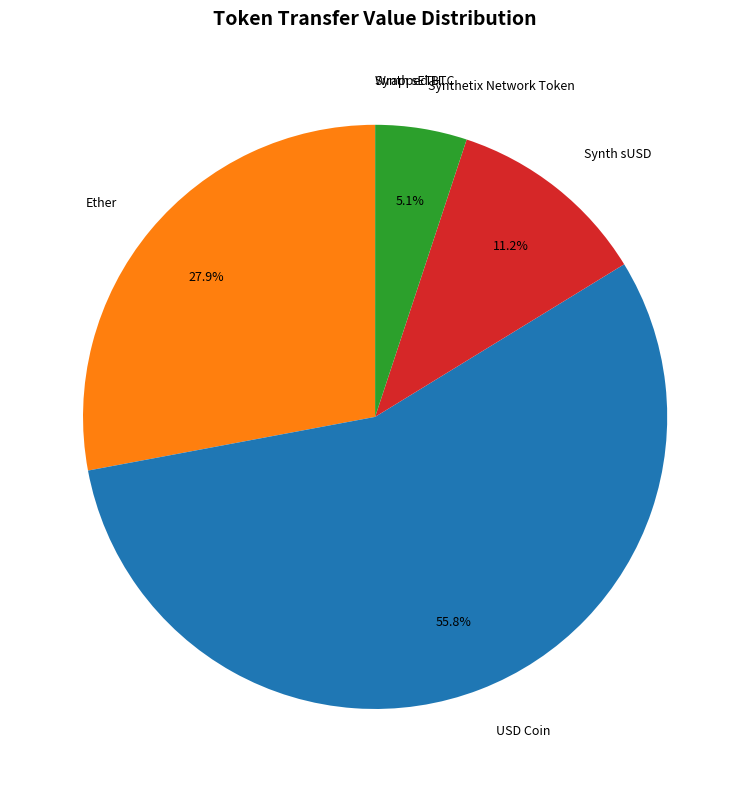

Which category accounts for the majority?

USD Coin